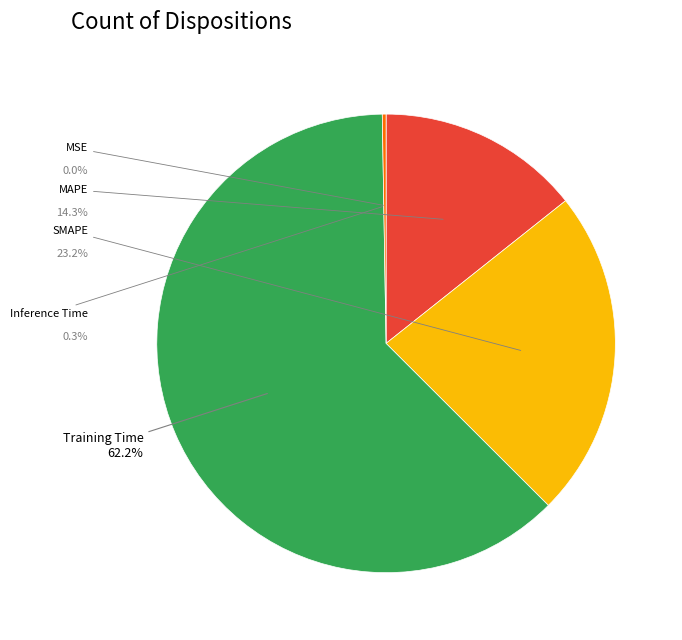

Is there any slice that represents more than half of the pie?

Yes